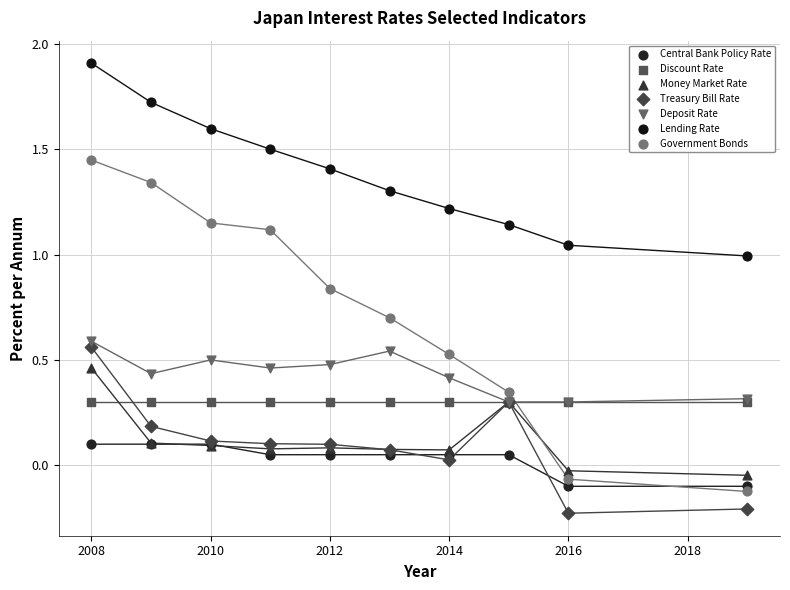

What are all the series names shown in the legend?

Central Bank Policy Rate, Discount Rate, Money Market Rate, Treasury Bill Rate, Deposit Rate, Lending Rate, Government Bonds